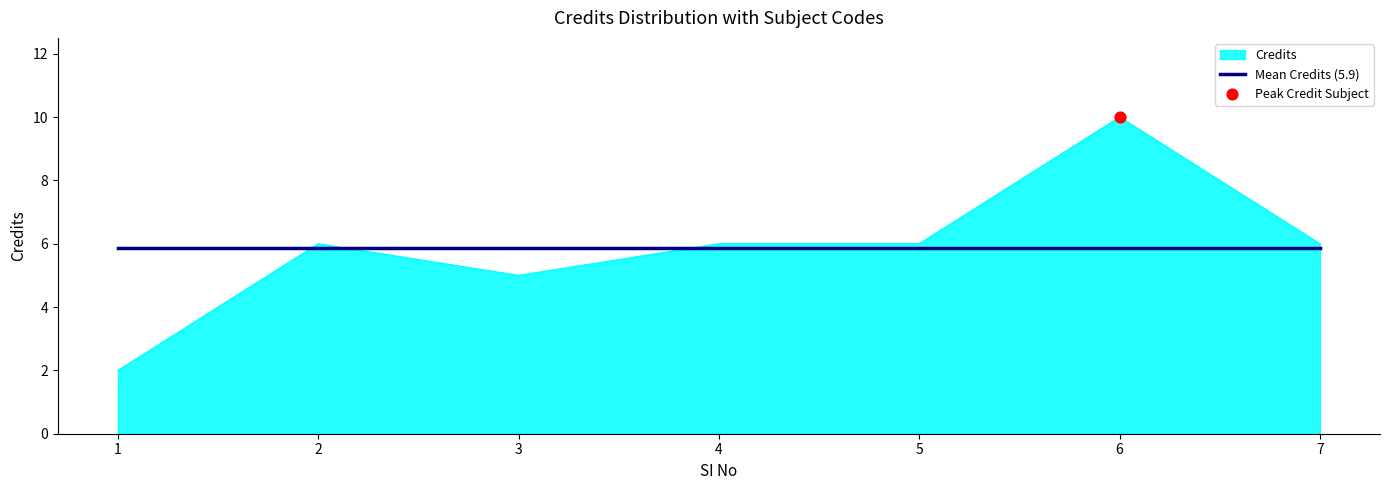

What is the spread (max minus min) of values at 1?

3.9